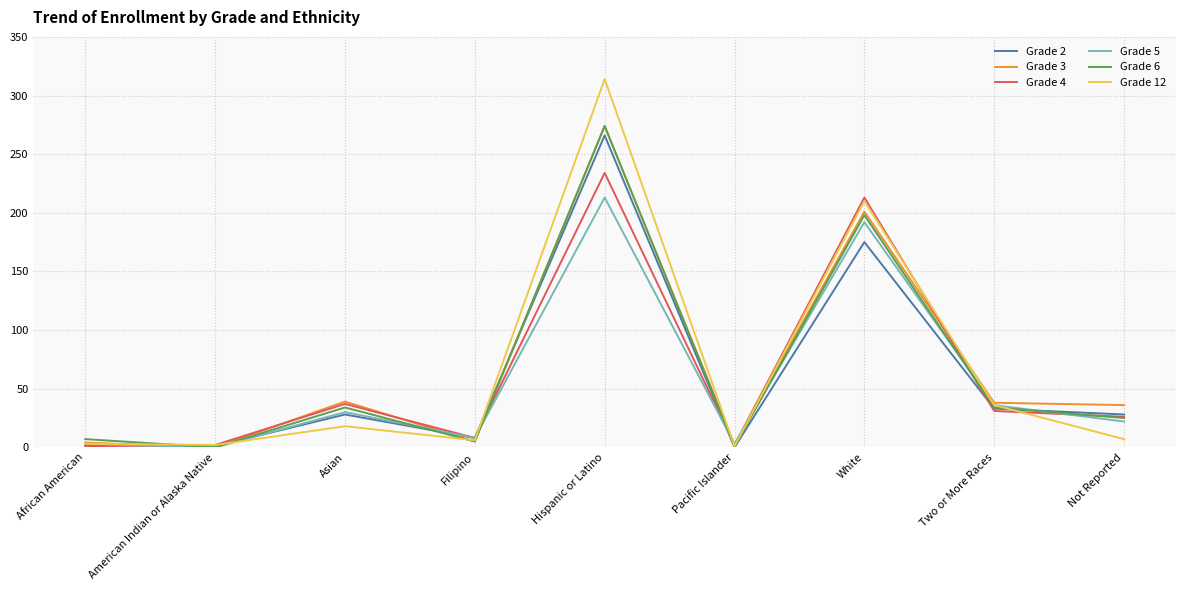

What is the total value across all series at Hispanic or Latino?

1575